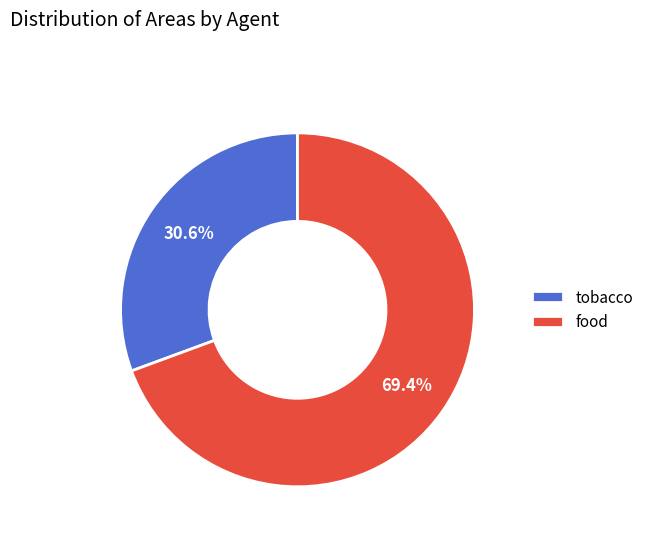

To the nearest percent, what portion does food represent?

69%